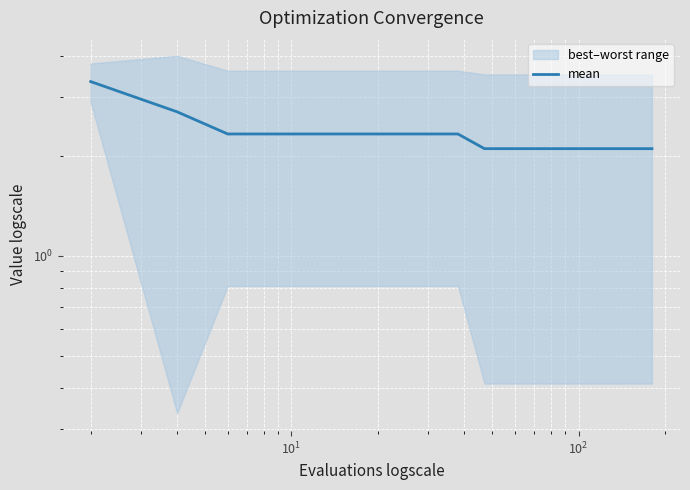

Reading left to right, what are all the values shown in this chart?

3.3	2.7	2.3	2.3	2.3	2.3	2.3	2.3	2.3	2.1	2.1	2.1	2.1	2.1	2.1	2.1	2.1	2.1	2.1	2.1